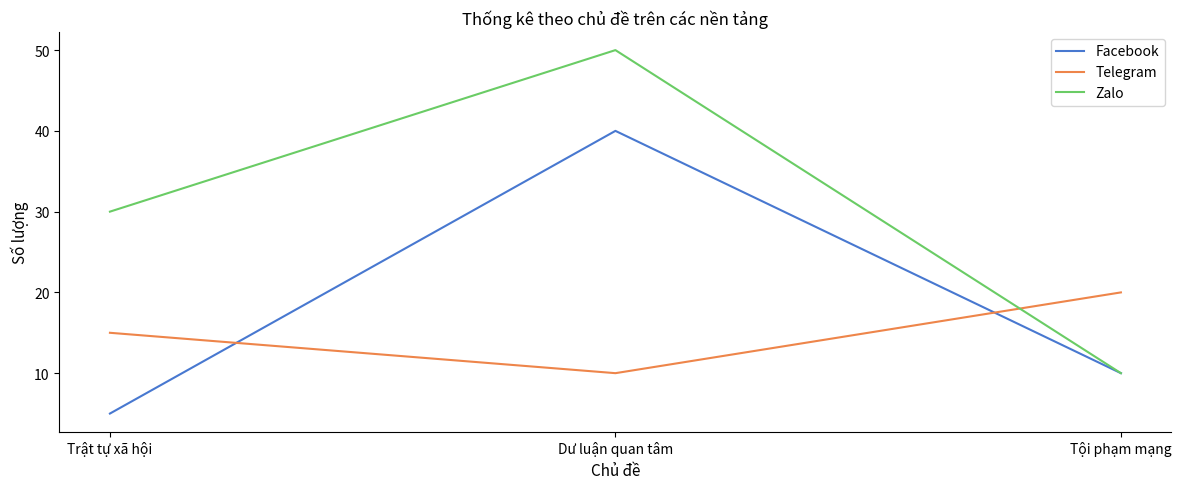

At which category does the chart reach its peak across all series?

Dư luận quan tâm